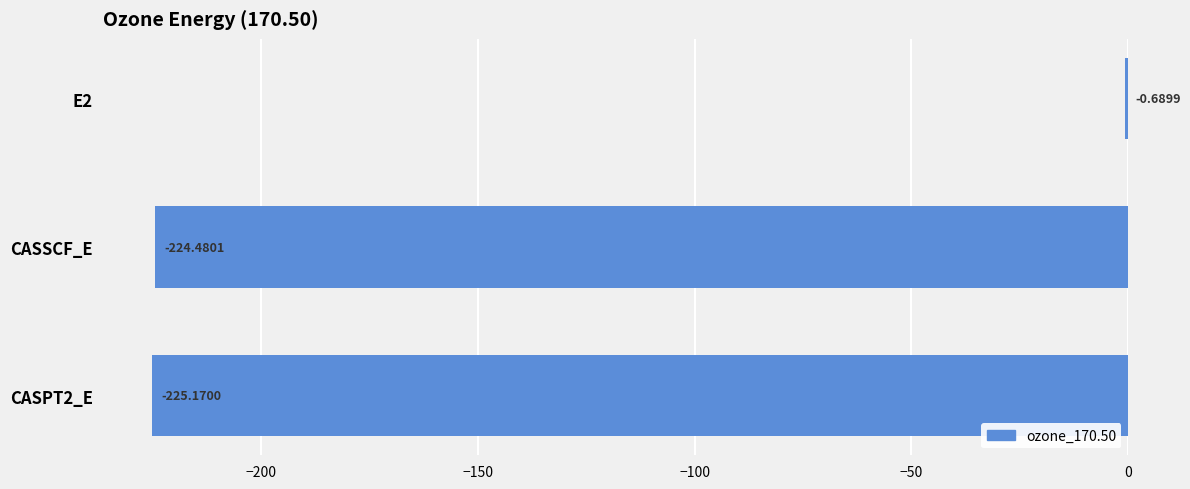

Which label corresponds to the largest value in the chart?

E2